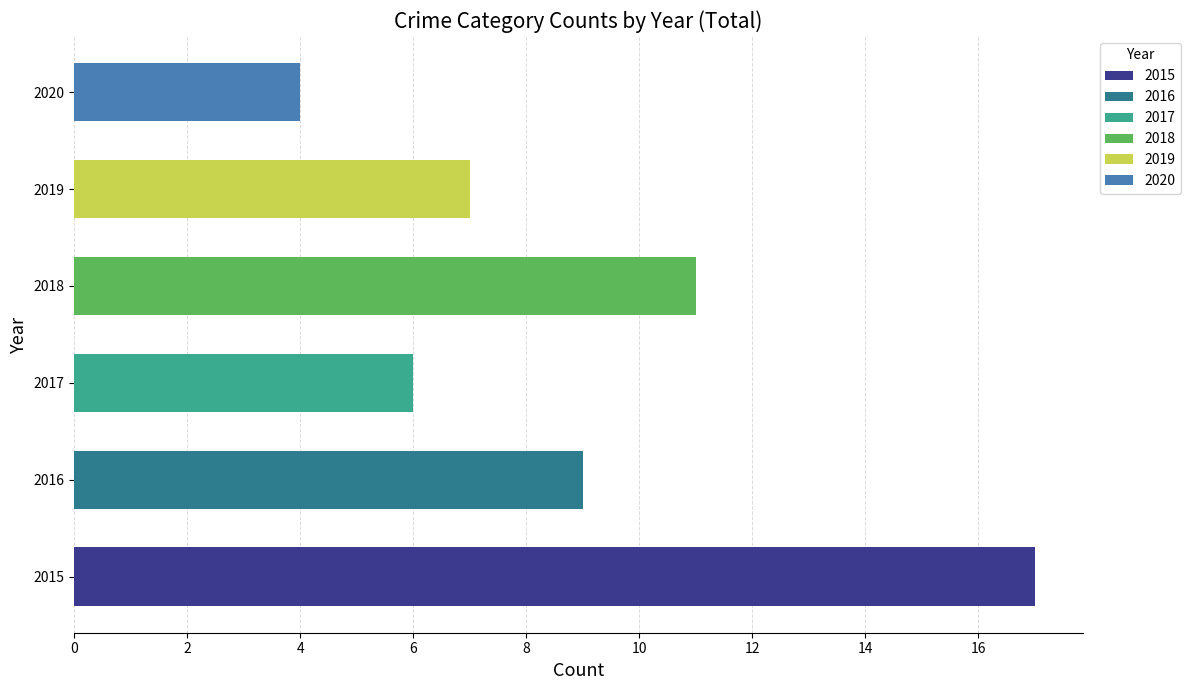

Rank the series by their maximum value, from lowest to highest.

2020, 2017, 2019, 2016, 2018, 2015